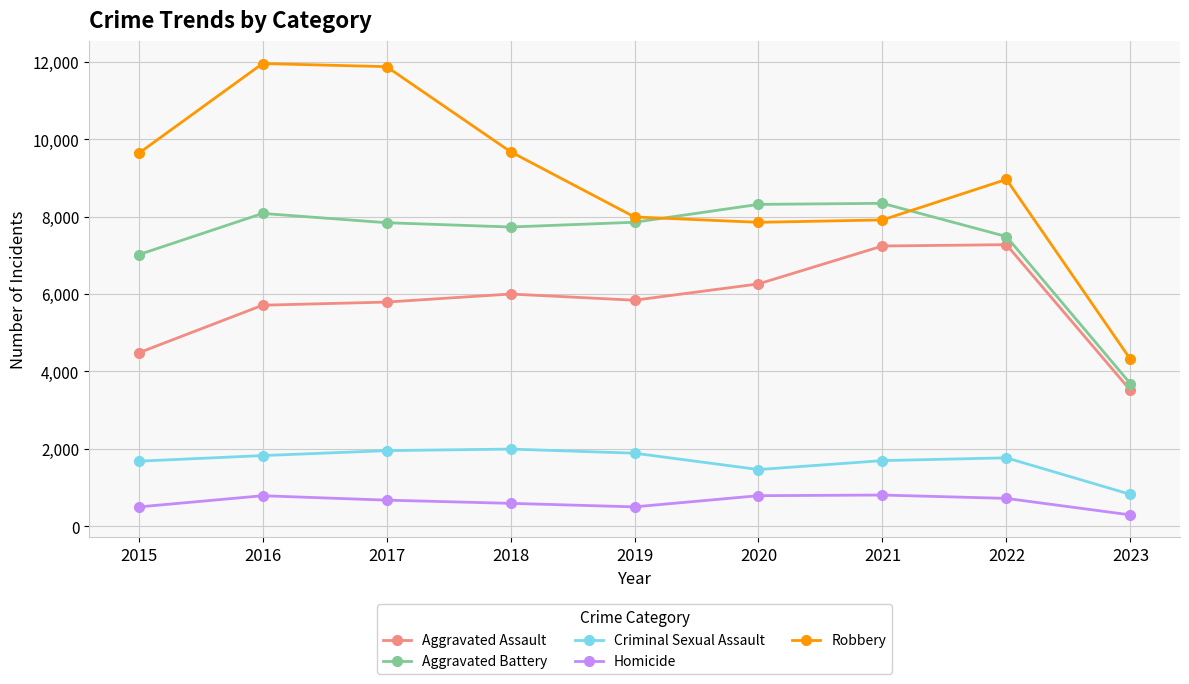

What is the value of the Robbery point at the 8th from the left?

8965